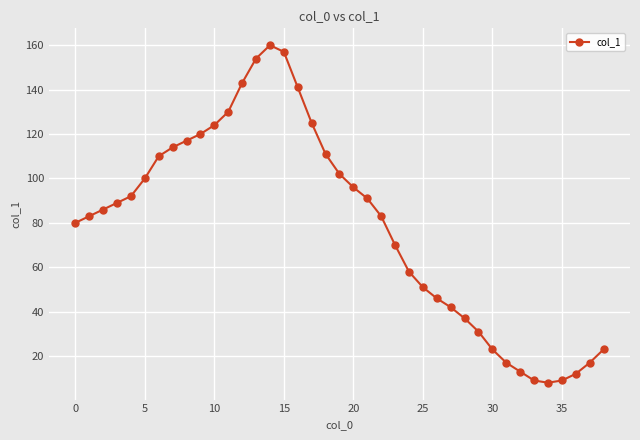

What is the greatest value displayed?

160